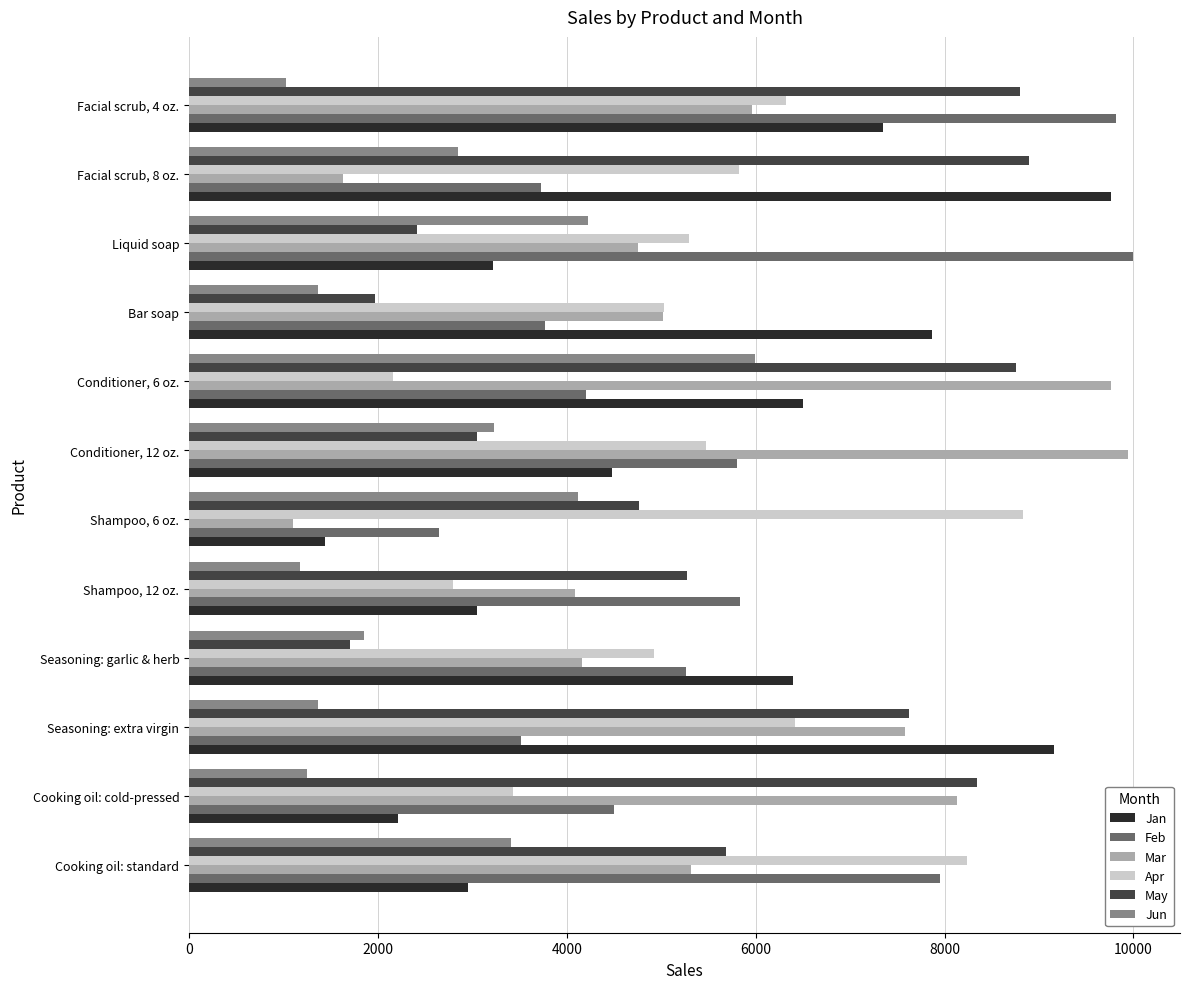

Is the value of Feb at Seasoning: extra virgin greater than the value of May at Liquid soap?

Yes